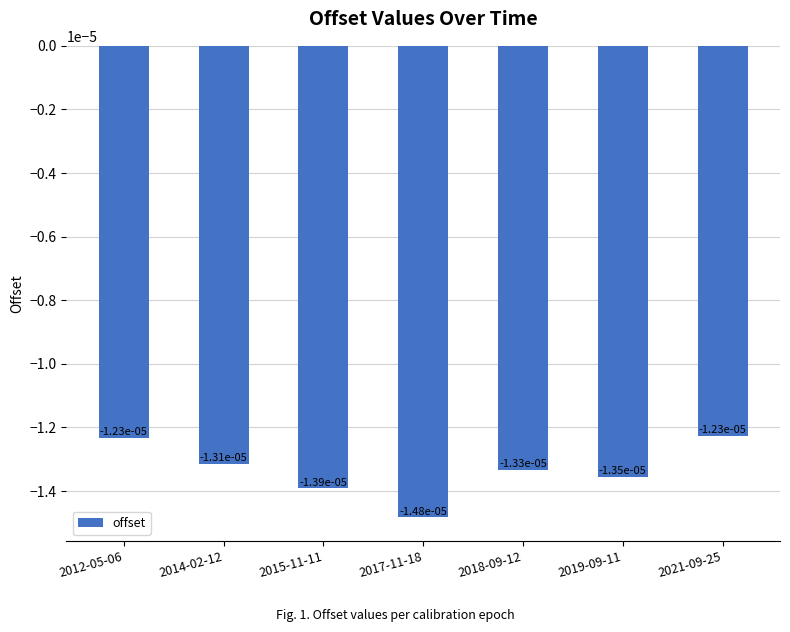

What position from the left is 2014-02-12?

2